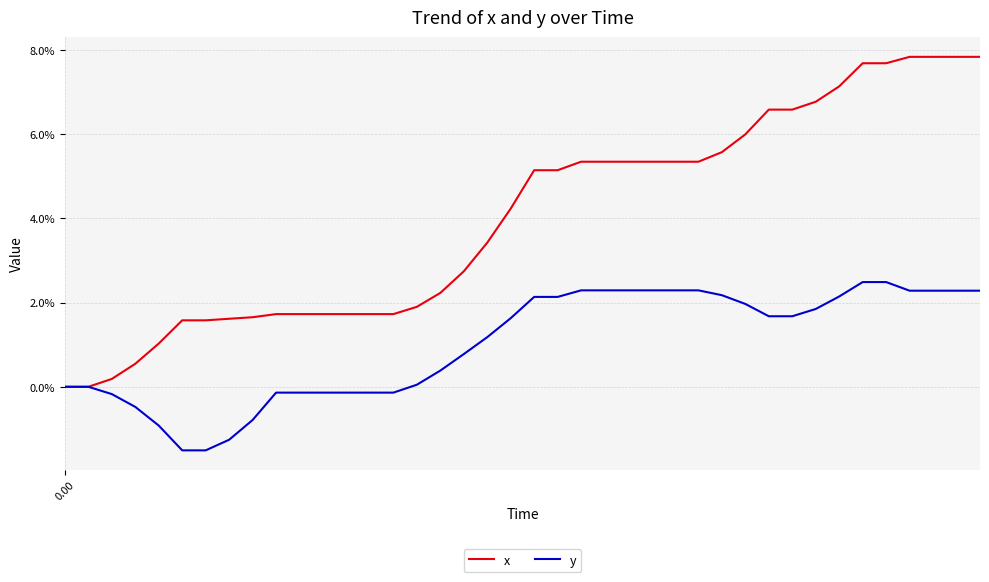

Which series has the largest total across all categories?

x